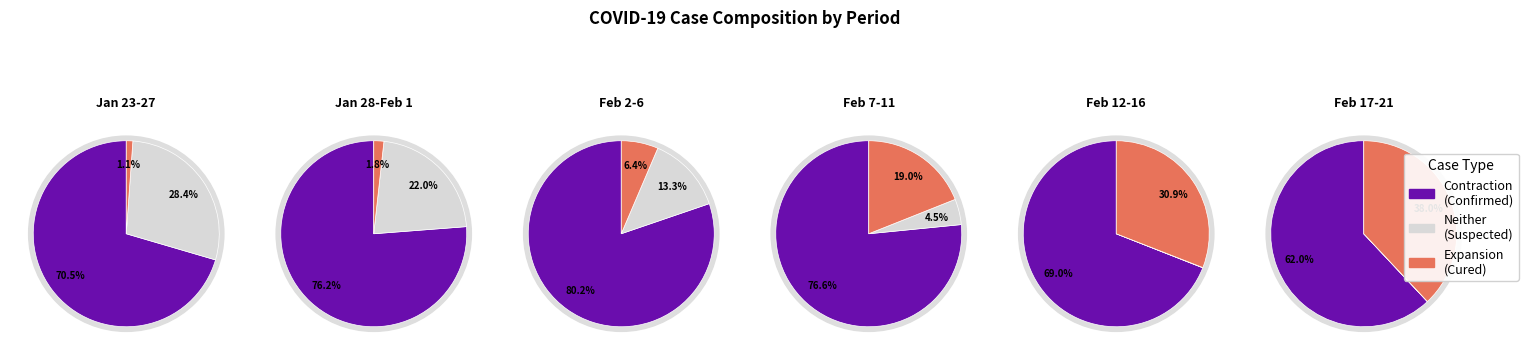

True or false: 2020/2/3 accounts for 13% of the total.

False